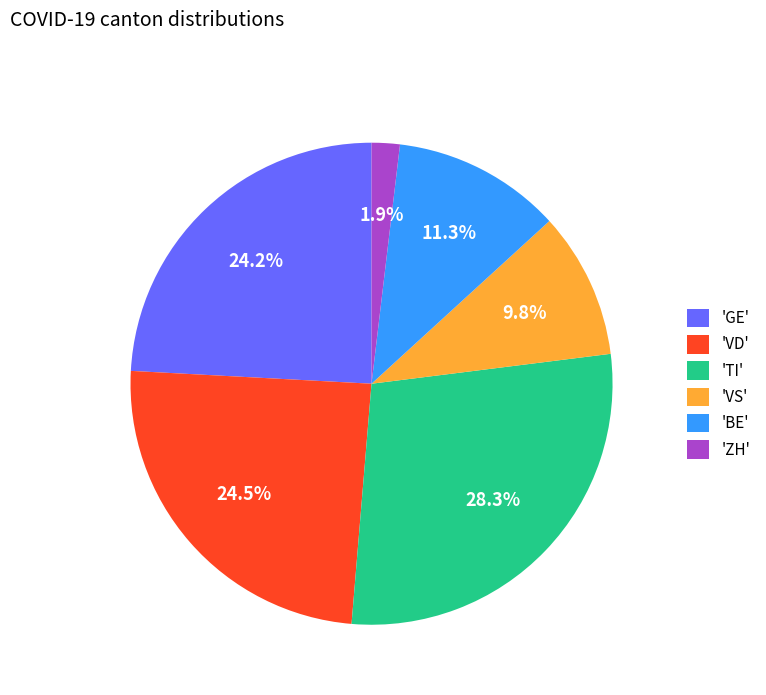

What is the total percentage of 'BE' and 'ZH'?

13.2%